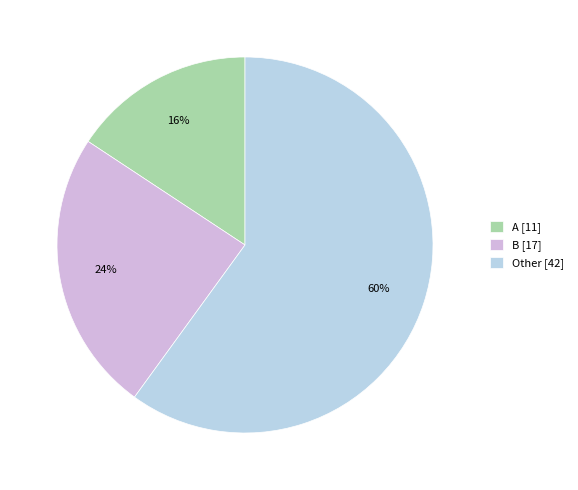

Is there any slice that represents more than half of the pie?

Yes